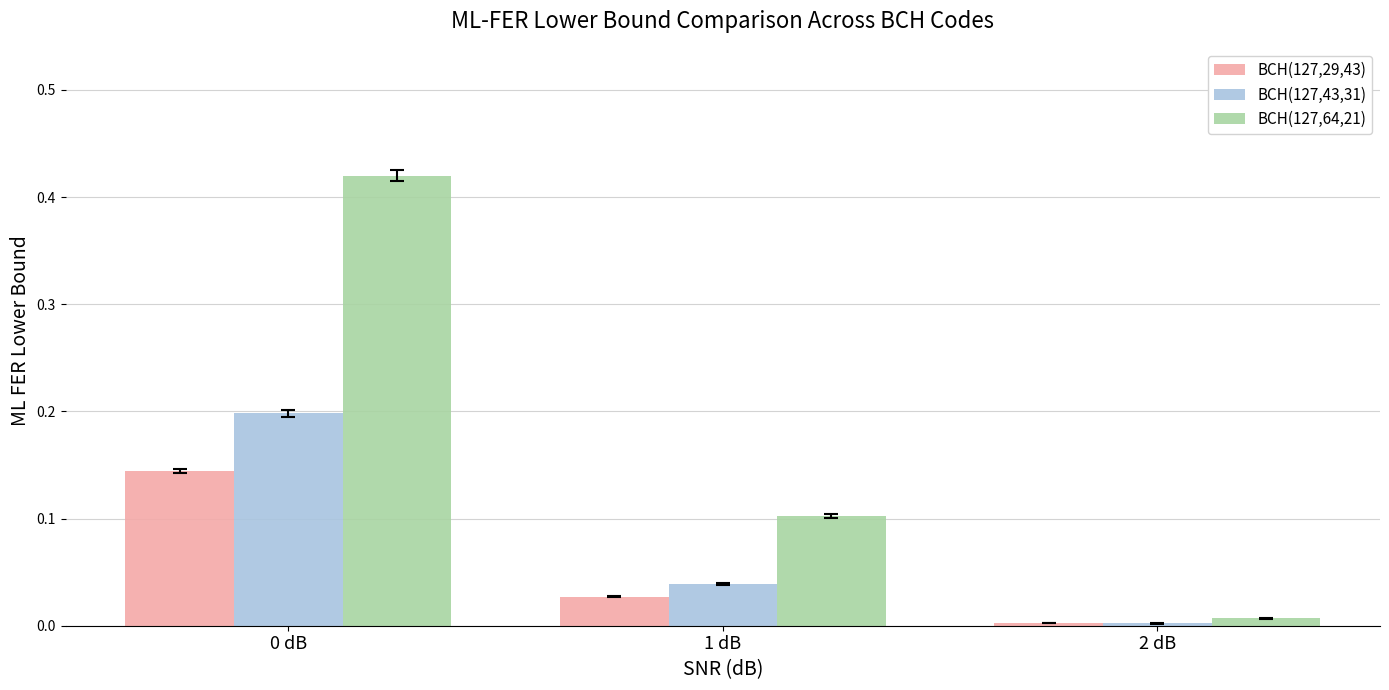

At which label is BCH(127,43,31) closest to 0?

2 dB